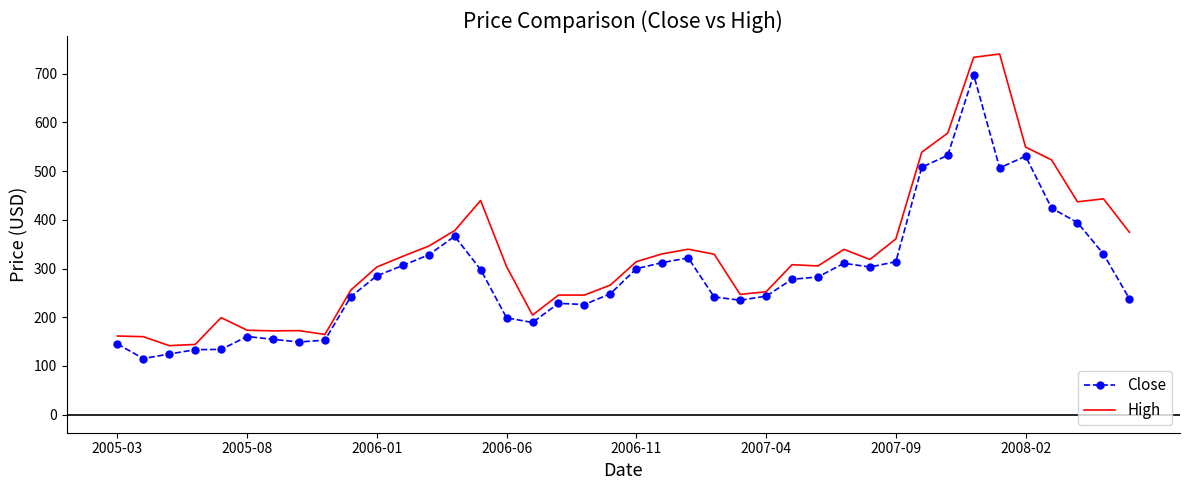

At how many categories does at least one series exceed 628?

2